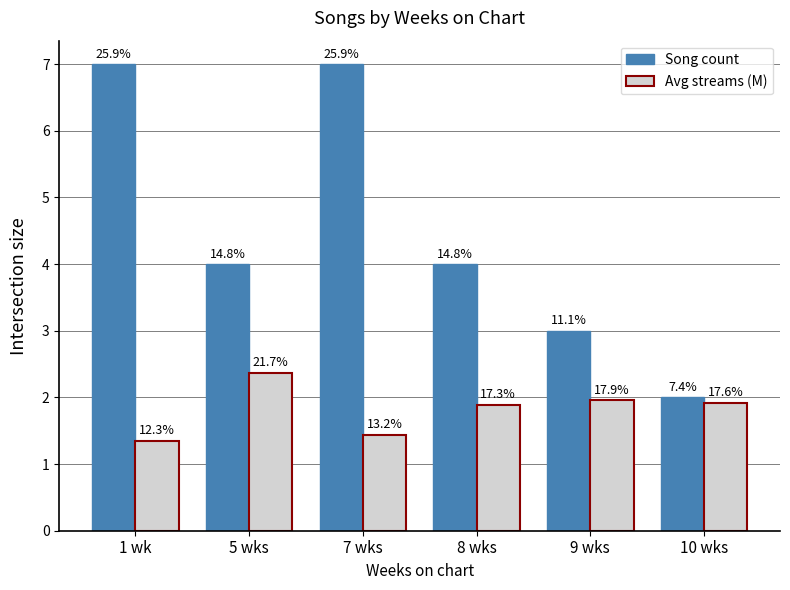

What is the greatest value displayed?

7.0